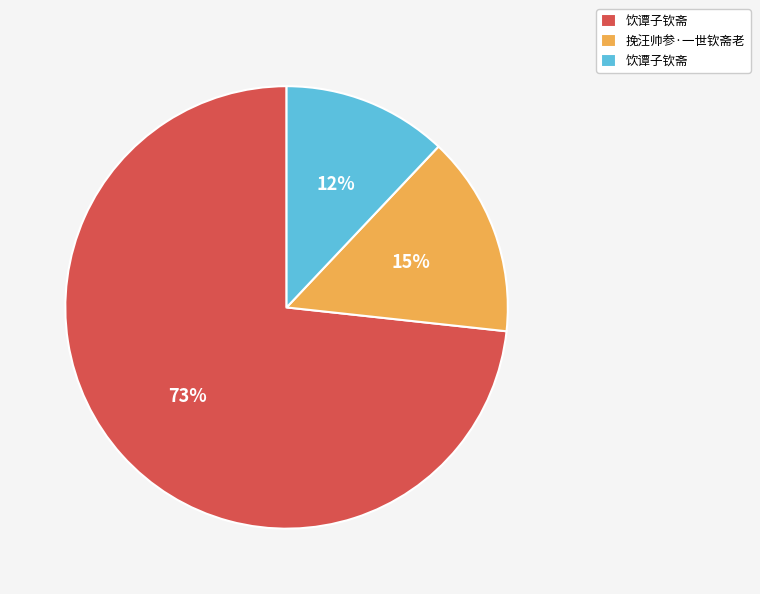

Is there any slice that represents more than half of the pie?

Yes